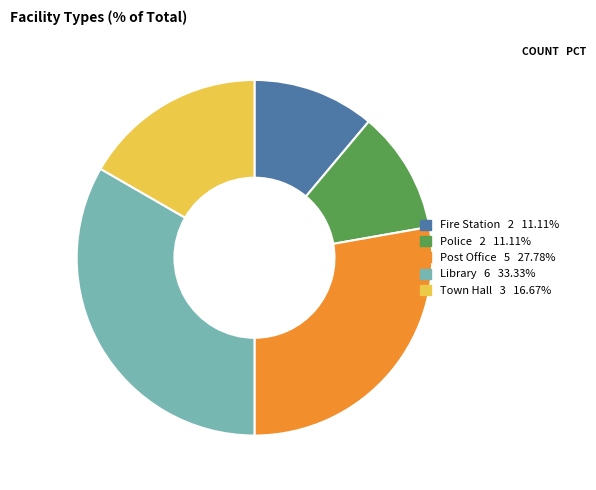

Does any single category account for the majority?

No